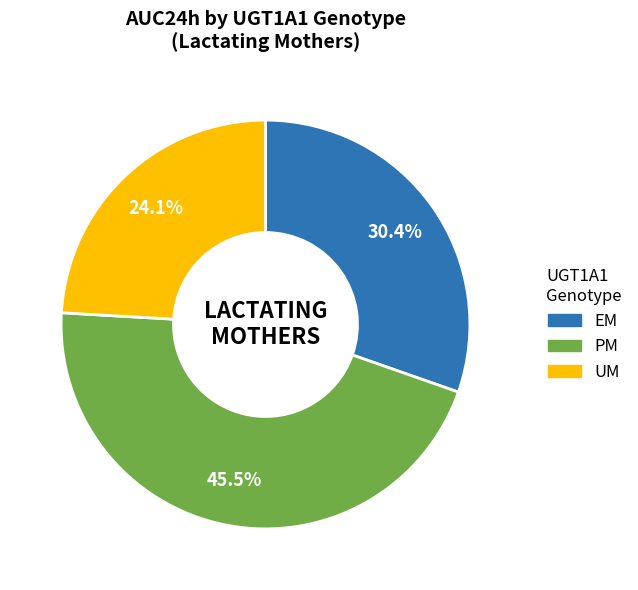

To the nearest percent, what is the average slice percentage?

33%